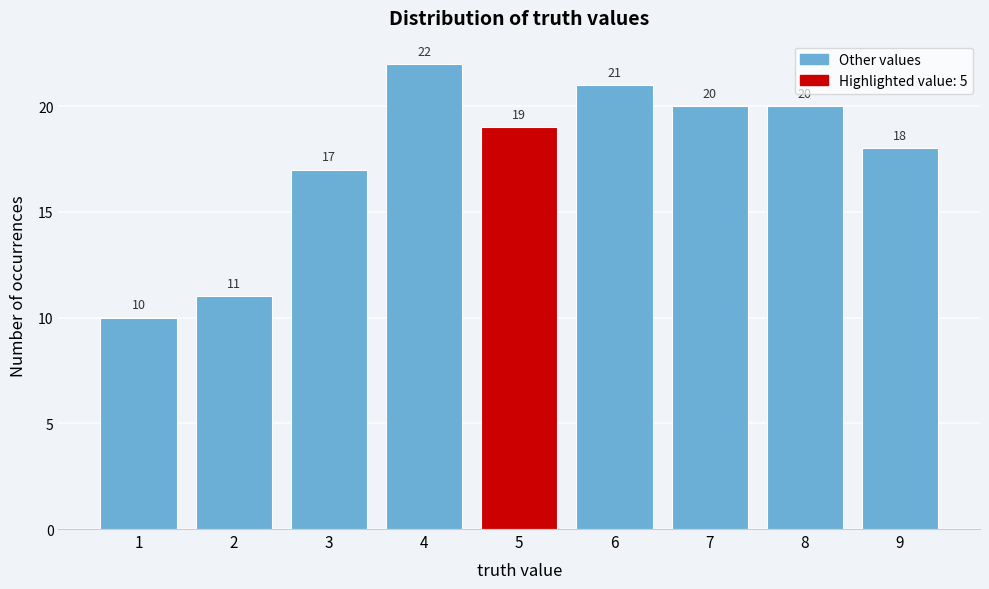

What is the height of the bar covering 5.5 to 6.5 on the x-axis?

21